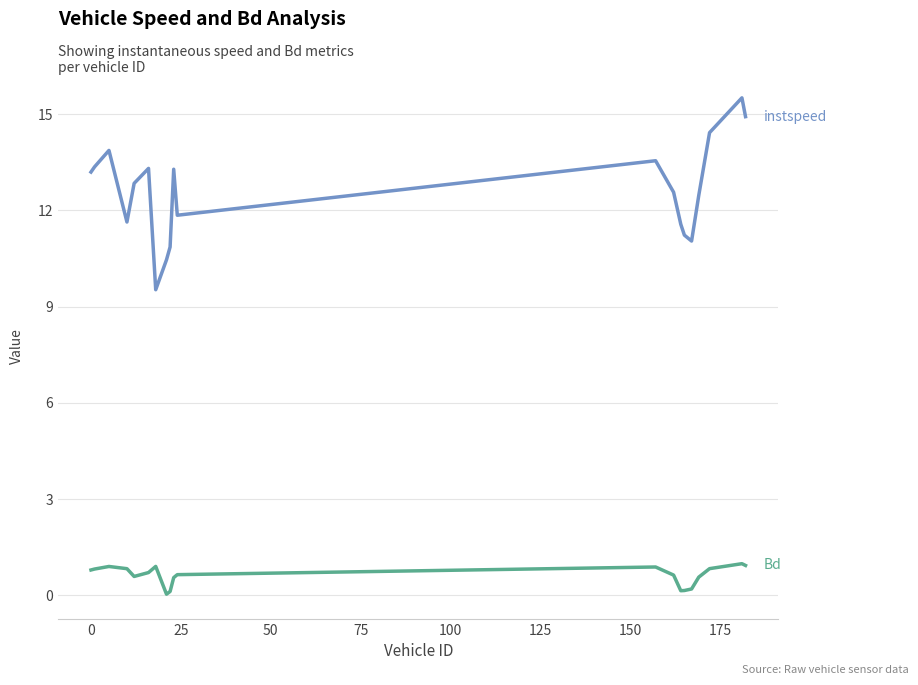

How many lines are shown in the chart?

2